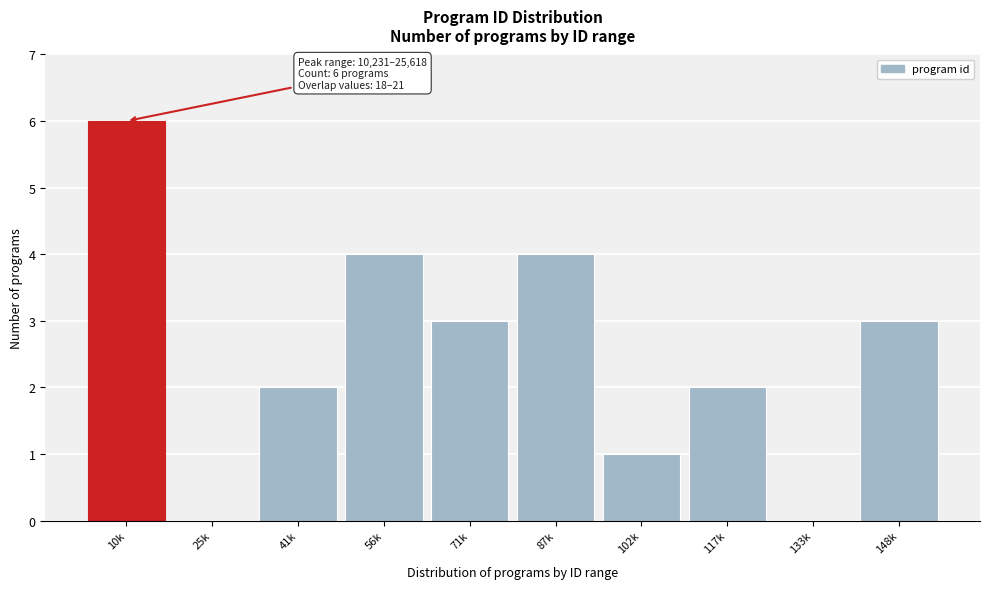

Reading right to left, extract all data points from this chart.

148k=3	133k=0	117k=2	102k=1	87k=4	71k=3	56k=4	41k=2	25k=0	10k=6